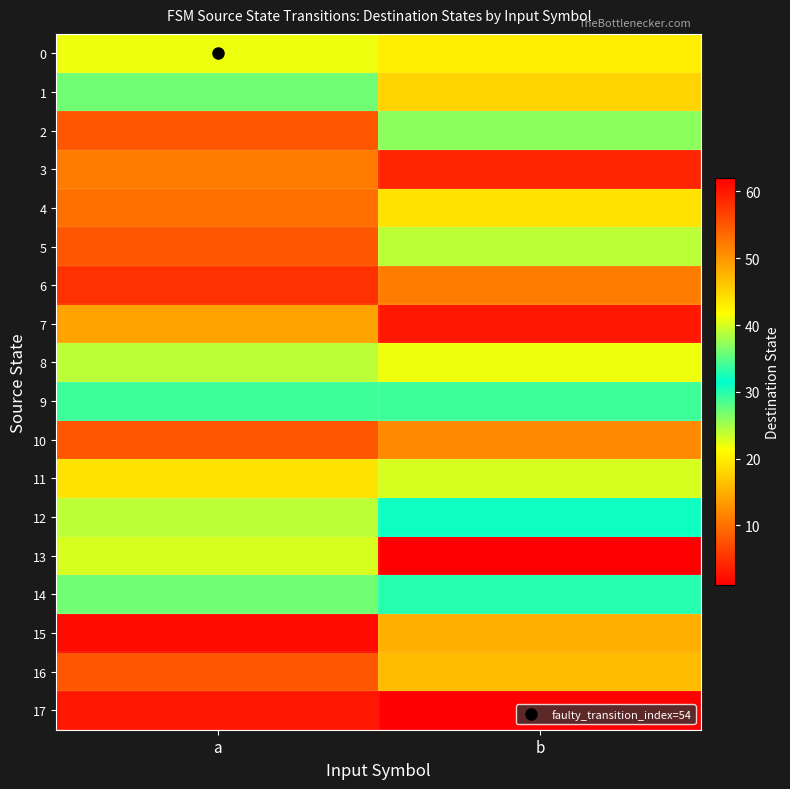

Count the number of data series in this chart.

18